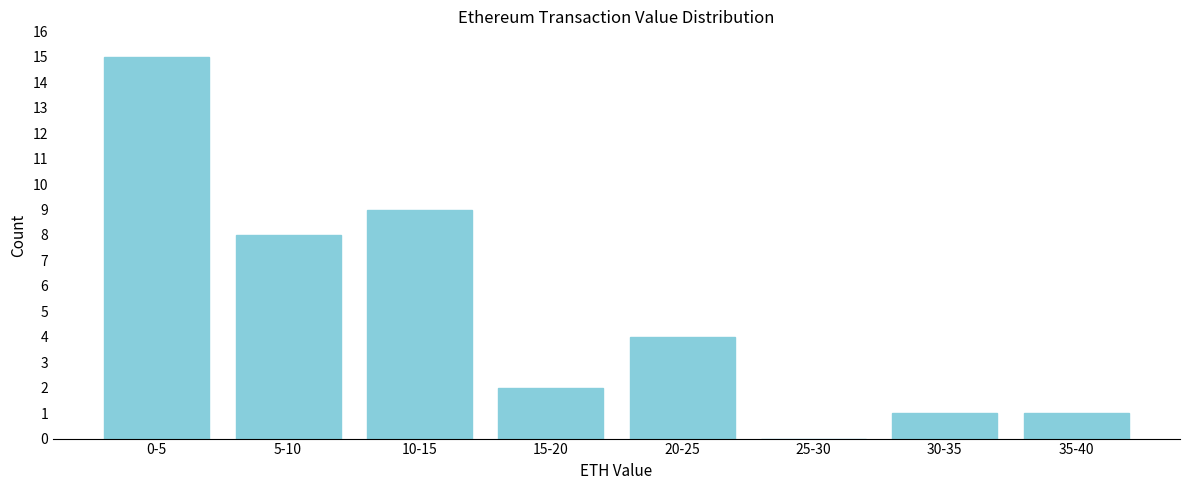

Reading left to right, list all the values displayed in this chart.

0-5=15	5-10=8	10-15=9	15-20=2	20-25=4	25-30=0	30-35=1	35-40=1